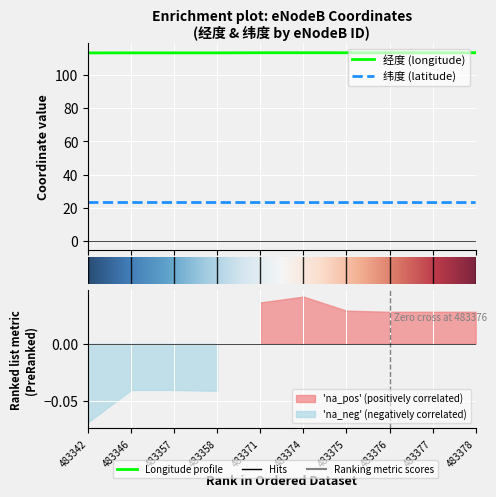

What is the average value of the 经度 series?

113.3